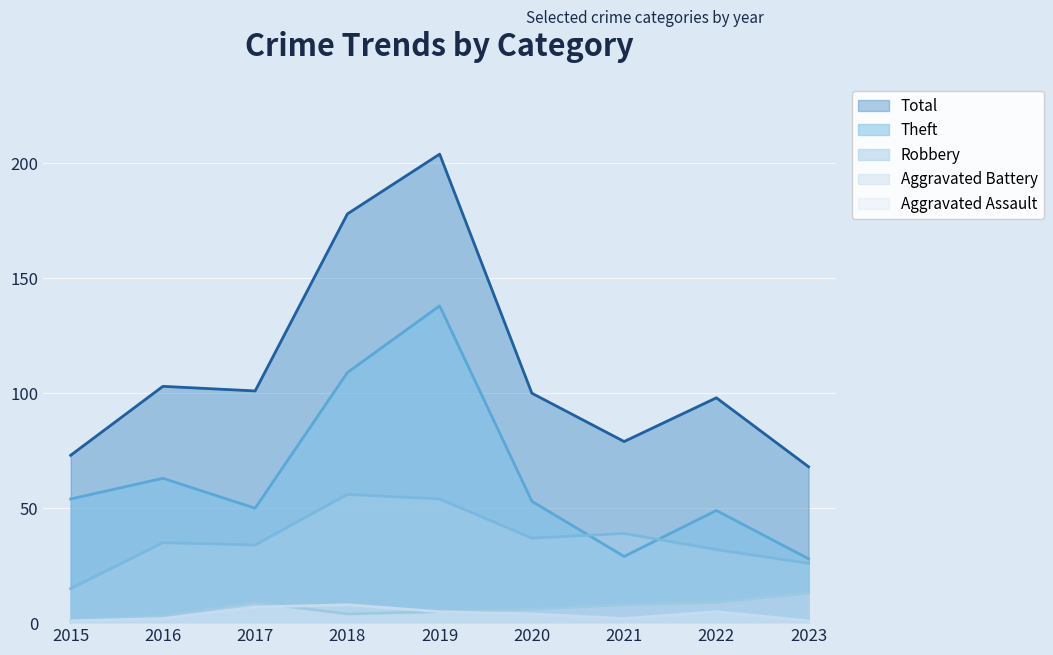

Reading right to left, extract all data points from this chart.

Robbery: 2023=26	2022=32	2021=39	2020=37	2019=54	2018=56	2017=34	2016=35	2015=15
Theft: 2023=28	2022=49	2021=29	2020=53	2019=138	2018=109	2017=50	2016=63	2015=54
Aggravated Battery: 2023=13	2022=9	2021=8	2020=6	2019=5	2018=4	2017=9	2016=3	2015=1
Aggravated Assault: 2023=1	2022=5	2021=2	2020=4	2019=5	2018=8	2017=7	2016=2	2015=1
Total: 2023=68	2022=98	2021=79	2020=100	2019=204	2018=178	2017=101	2016=103	2015=73